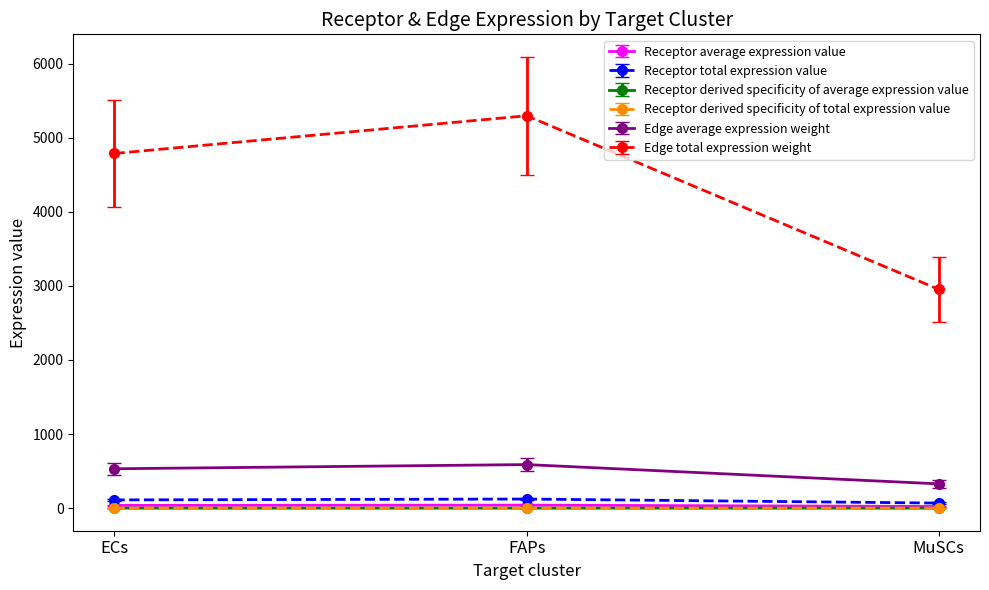

Does the chart have visible grid lines?

No